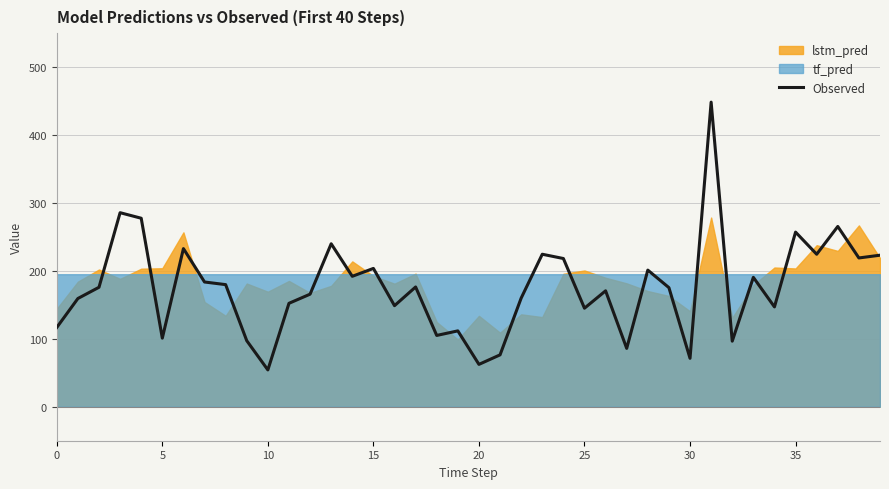

The value at 16 is 148.8. True or false?

True